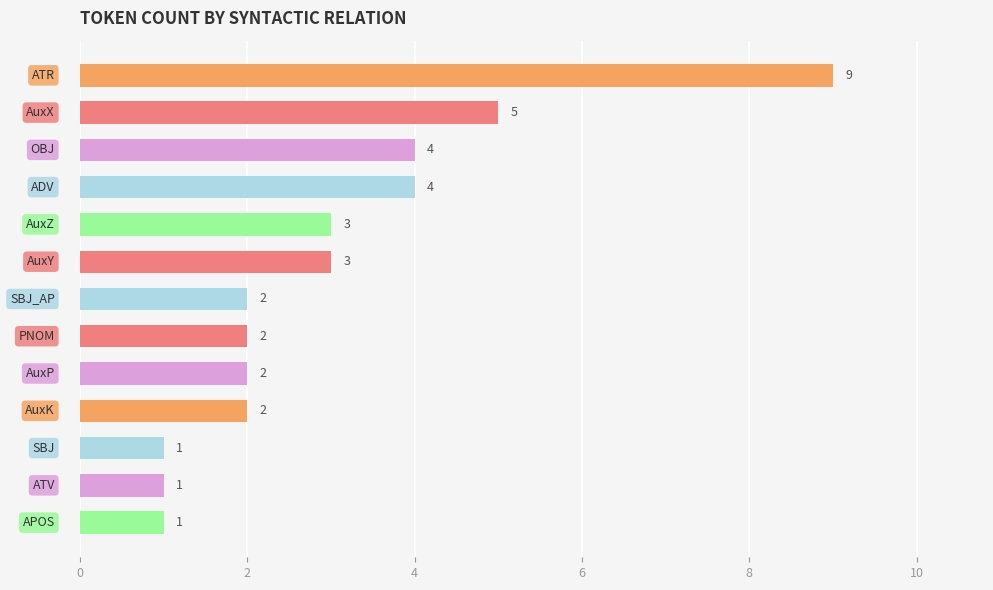

How many bars are there in total?

13